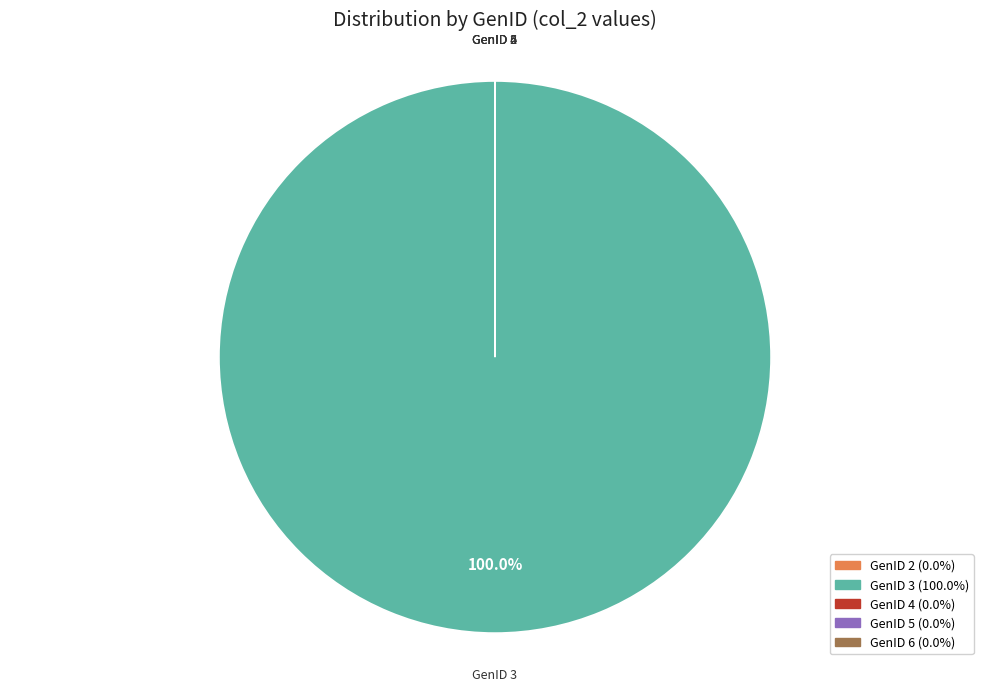

Is there a majority slice in this chart?

Yes